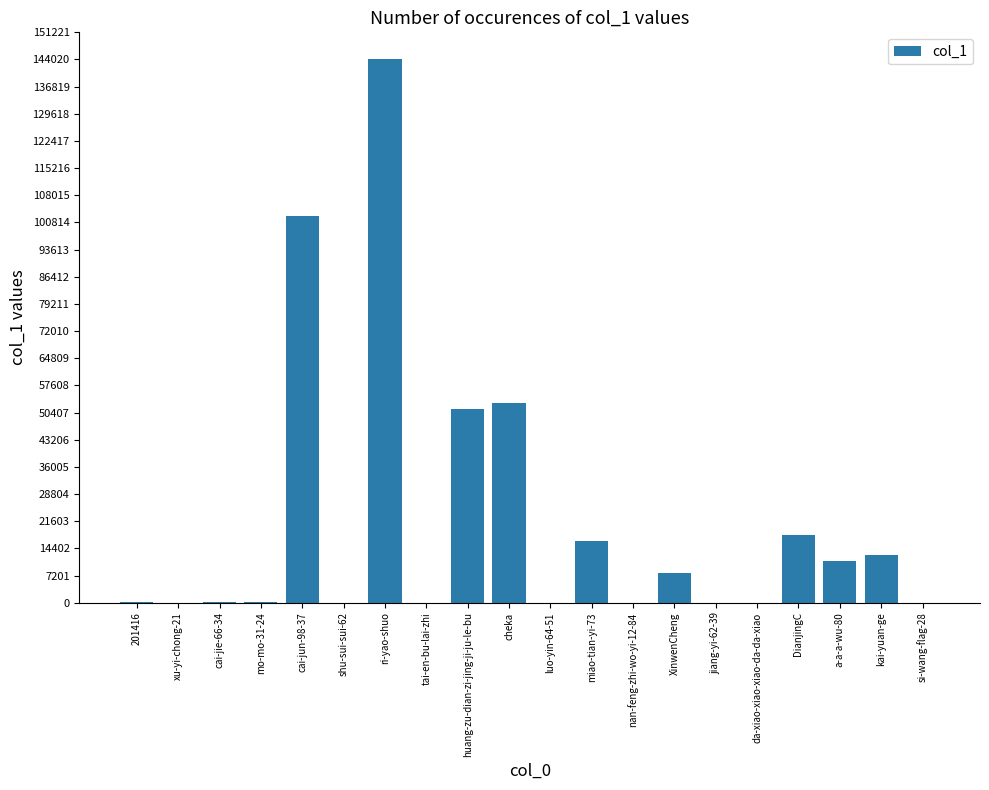

The value at huang-zu-dian-zi-jing-ji-ju-le-bu is 51316. True or false?

True